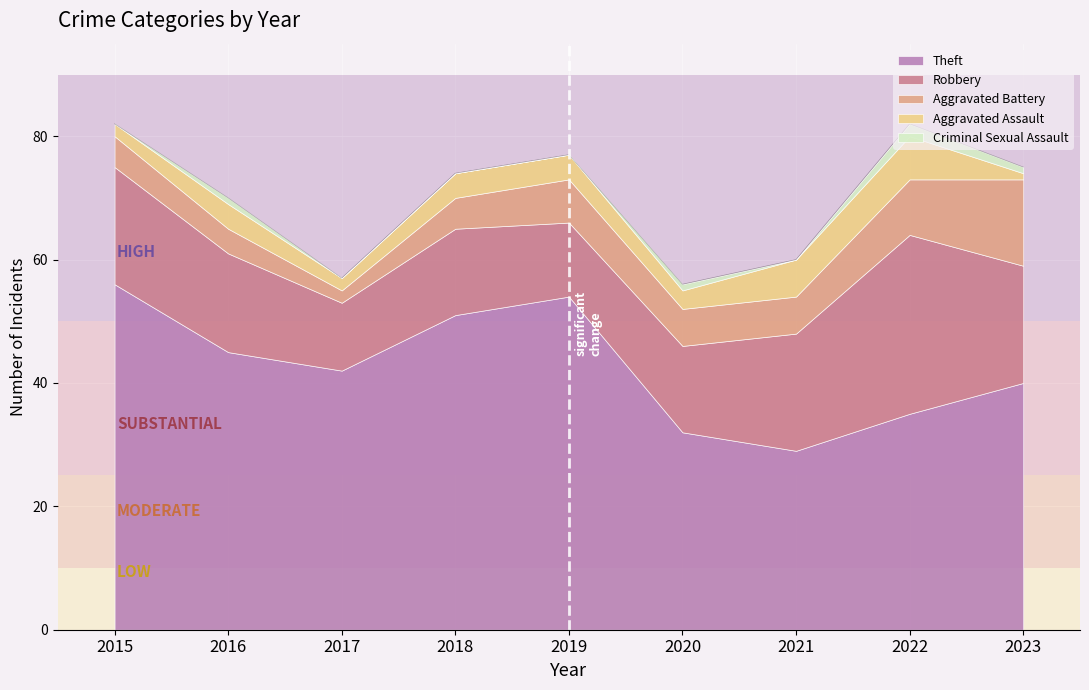

At 2021, list the series in order from smallest to largest.

Criminal Sexual Assault, Aggravated Battery, Aggravated Assault, Robbery, Theft